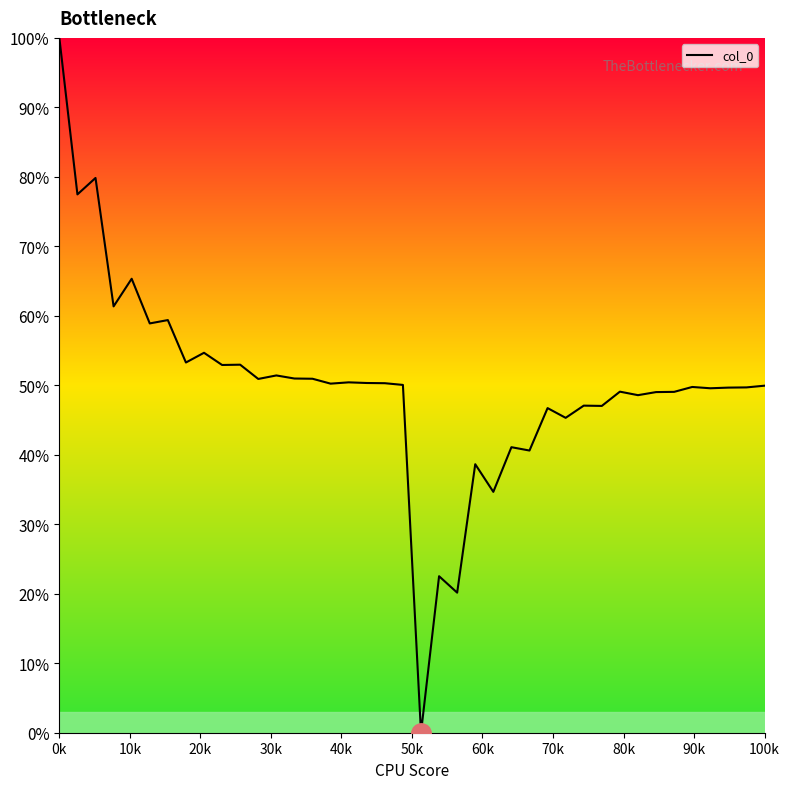

What is the maximum value shown in the chart?

100.0